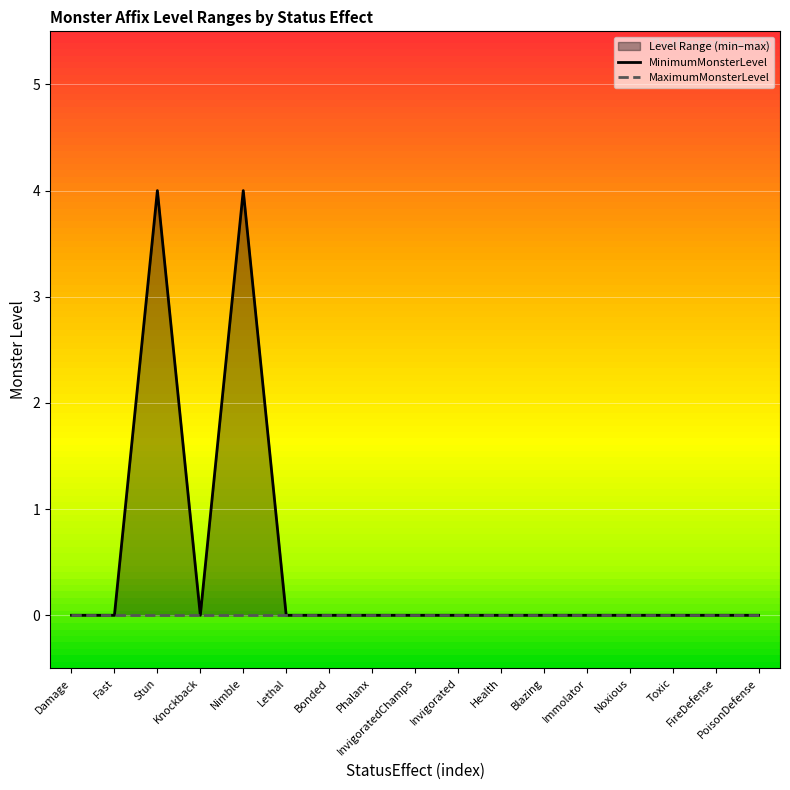

Where is the first local minimum?

Knockback